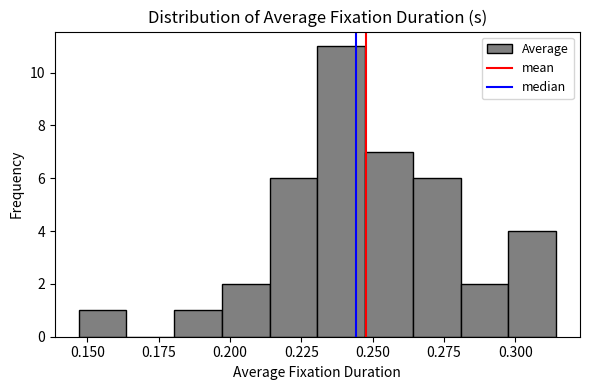

Around what value on the x-axis is the tallest bar? Give the approximate position of its centre, as read against the axis.

0.240